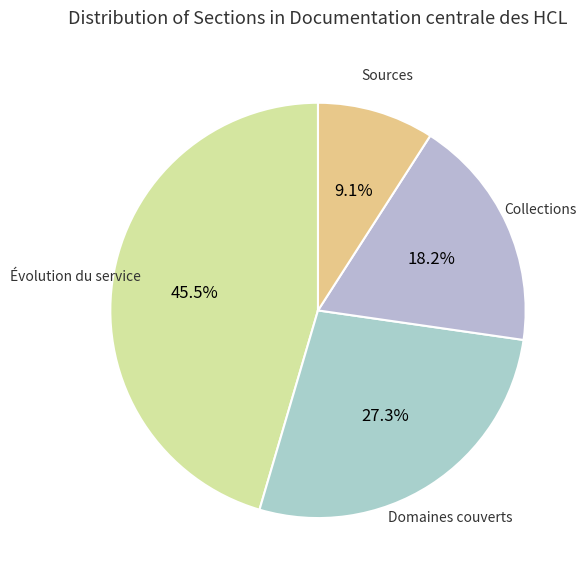

To the nearest percent, what is the difference between the largest and smallest slice percentages?

36%